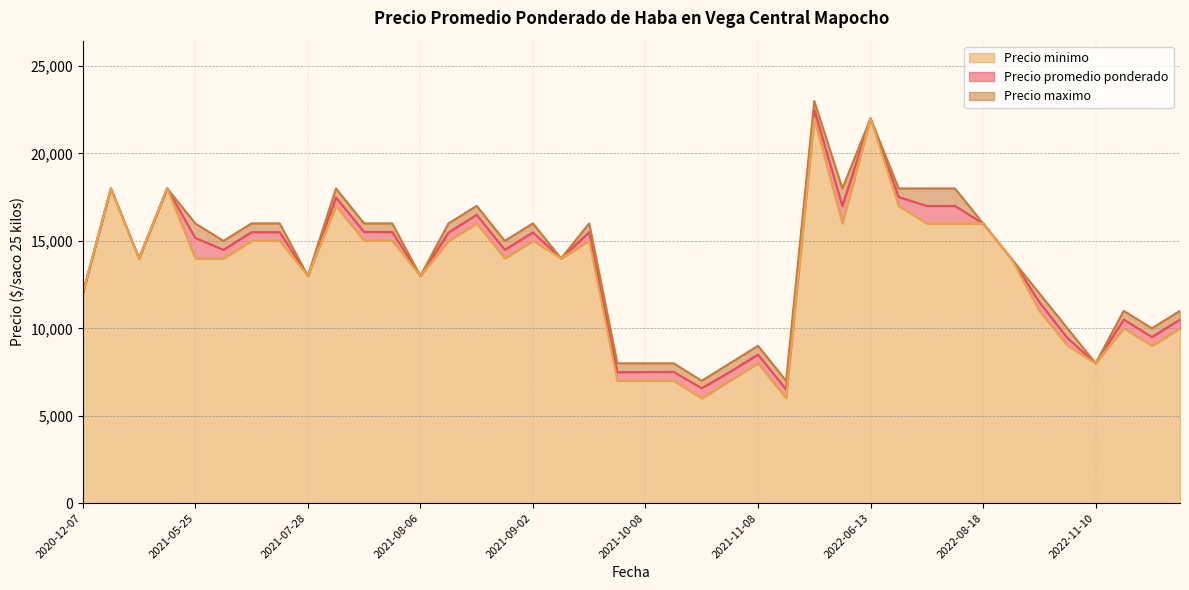

Rank the series by their maximum value, from lowest to highest.

Precio minimo, Precio promedio ponderado, Precio maximo